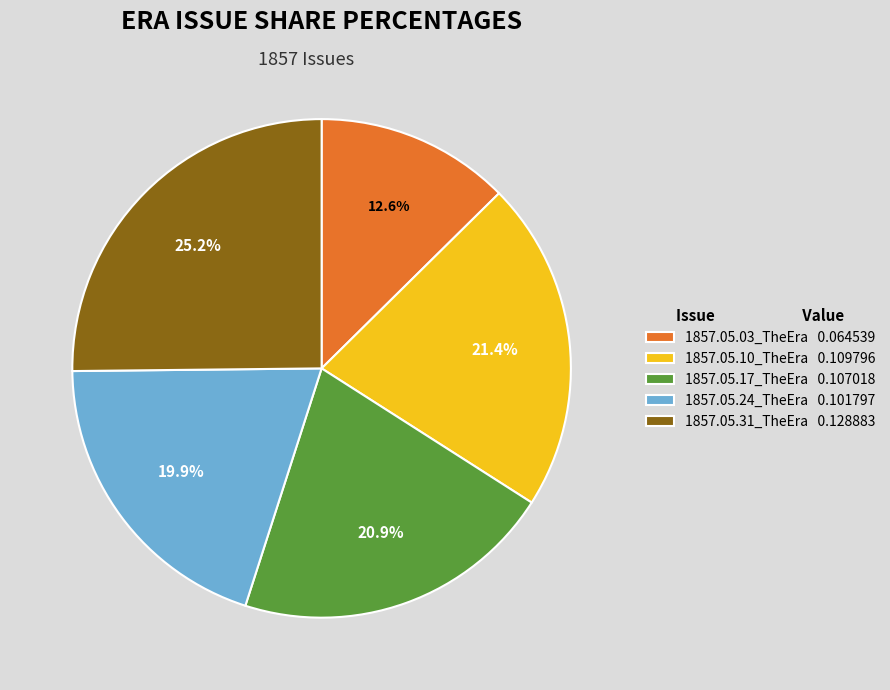

To the nearest percent, what percentage of the pie is 1857.05.24_TheEra?

20%